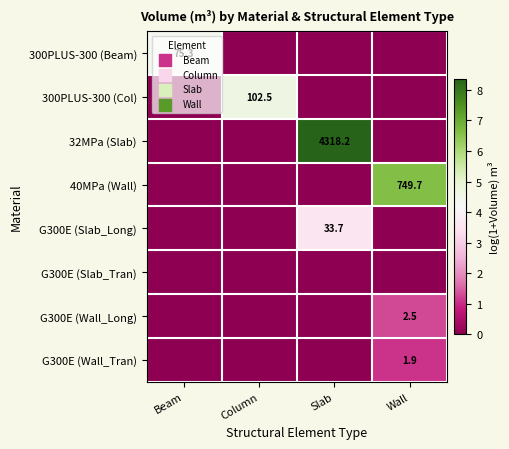

Rank the categories by G300E (Slab_Long) value from lowest to highest.

Beam, Column, Wall, Slab